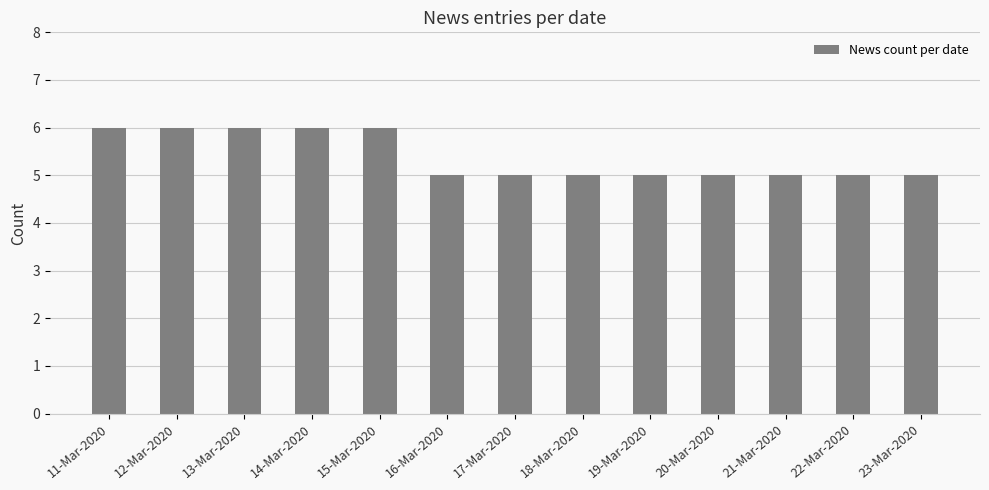

What is the sum of all values?

70